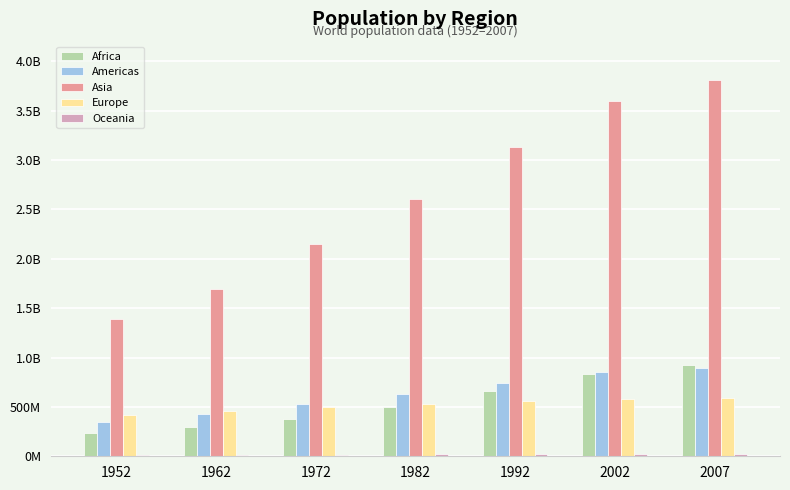

What is the value of the Americas bar at the 2nd from the left?

433270254